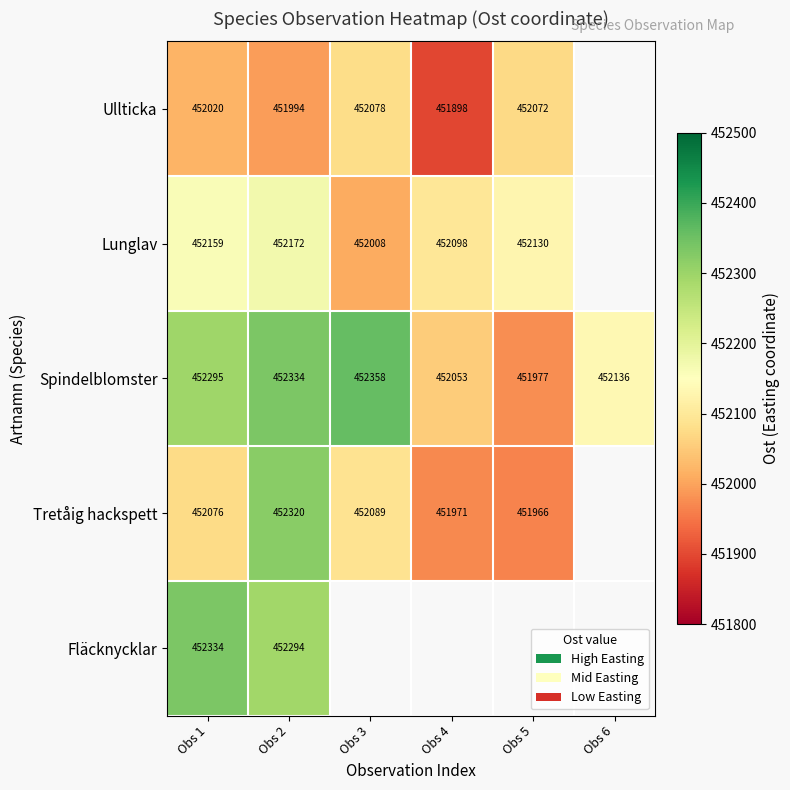

Is it true that Tretåig hackspett equals 452089 at Obs 3?

True